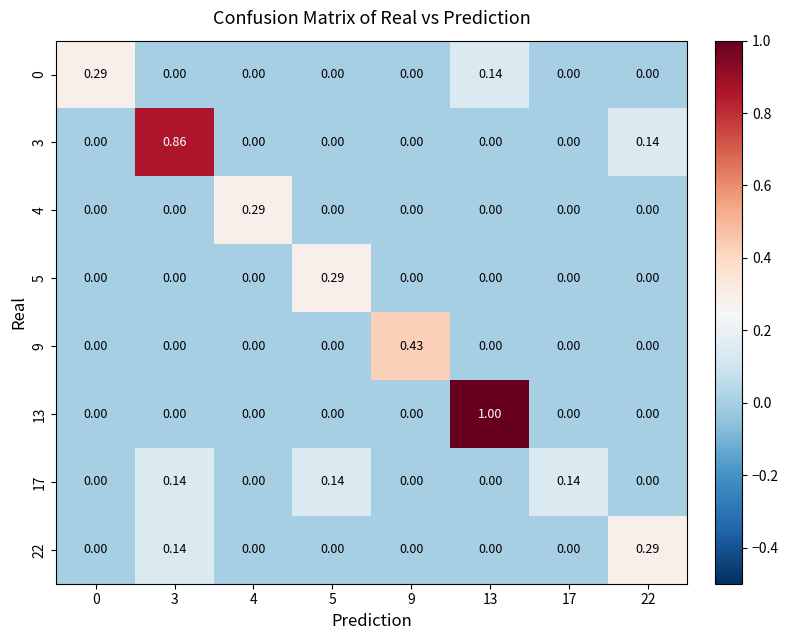

At which category is the sum across all series the highest?

3